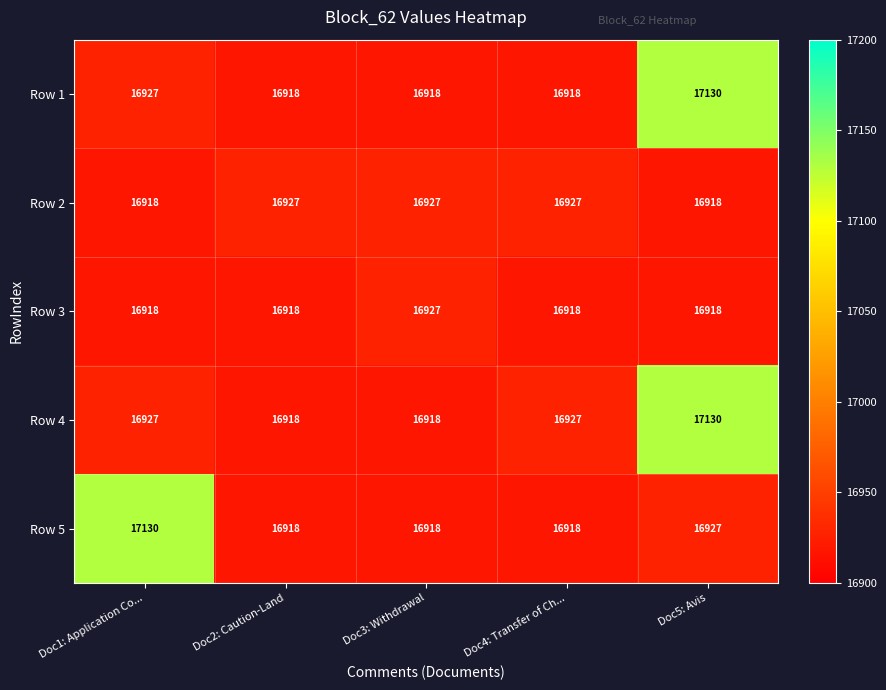

What is the difference between the maximum and minimum values in the Row 5 series?

212